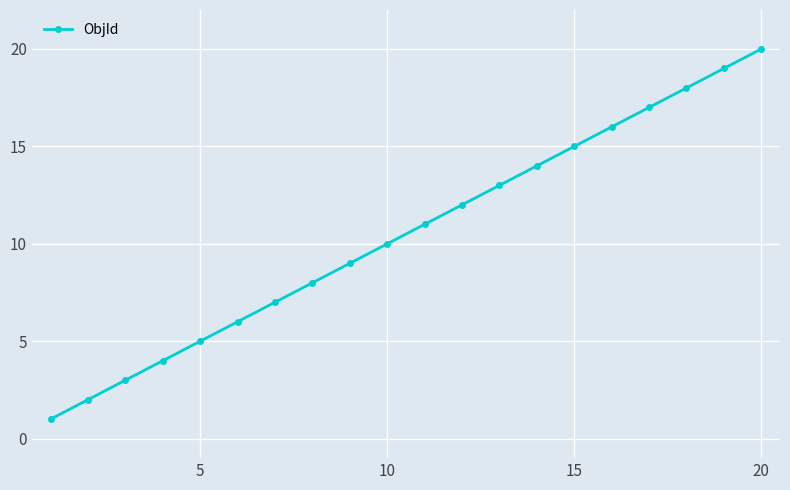

True or false: the data has more than 0 interior local peaks.

False